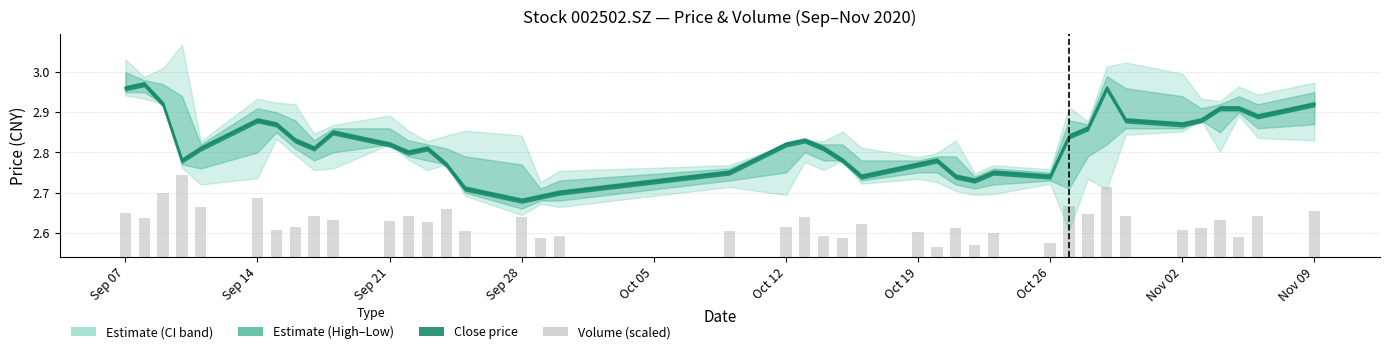

True or false: the data shows 0.1 at Sep 28.

False